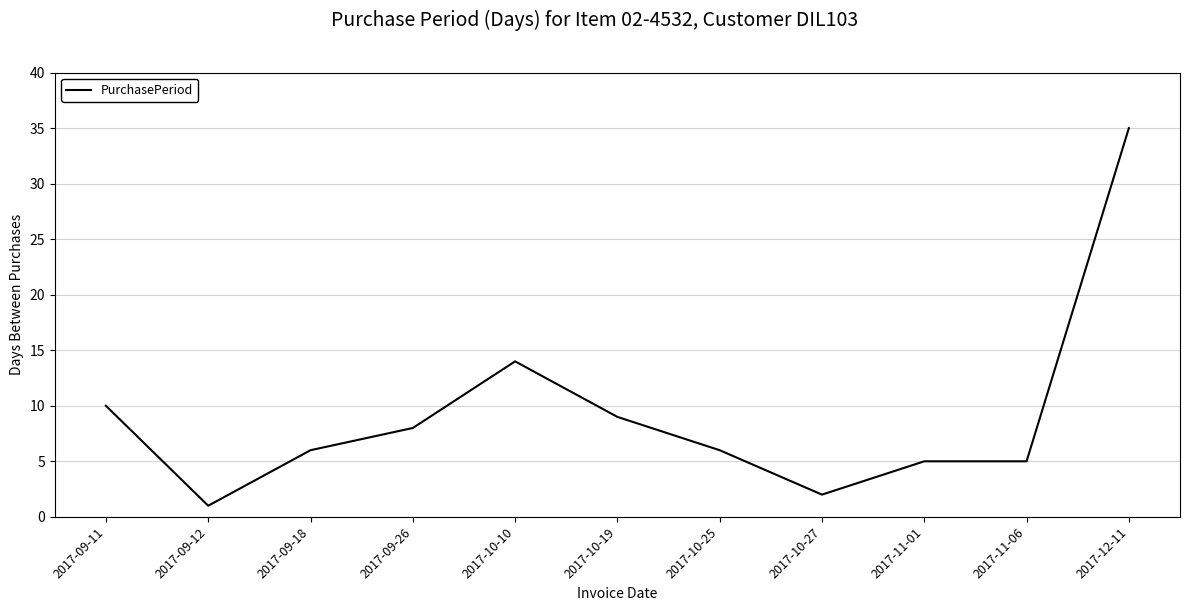

True or false: the data shows 7 at 2017-11-06.

False